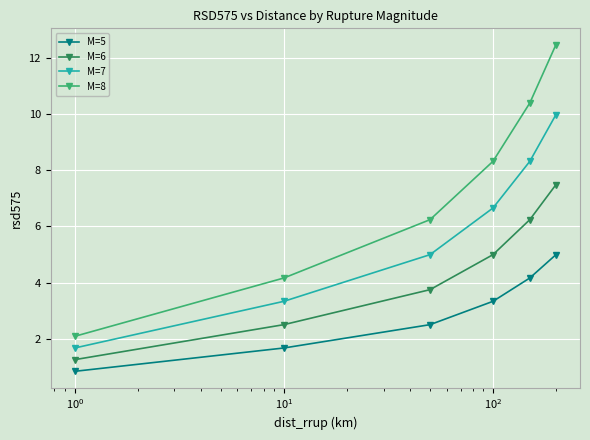

Which series has the largest range (max minus min)?

M=8